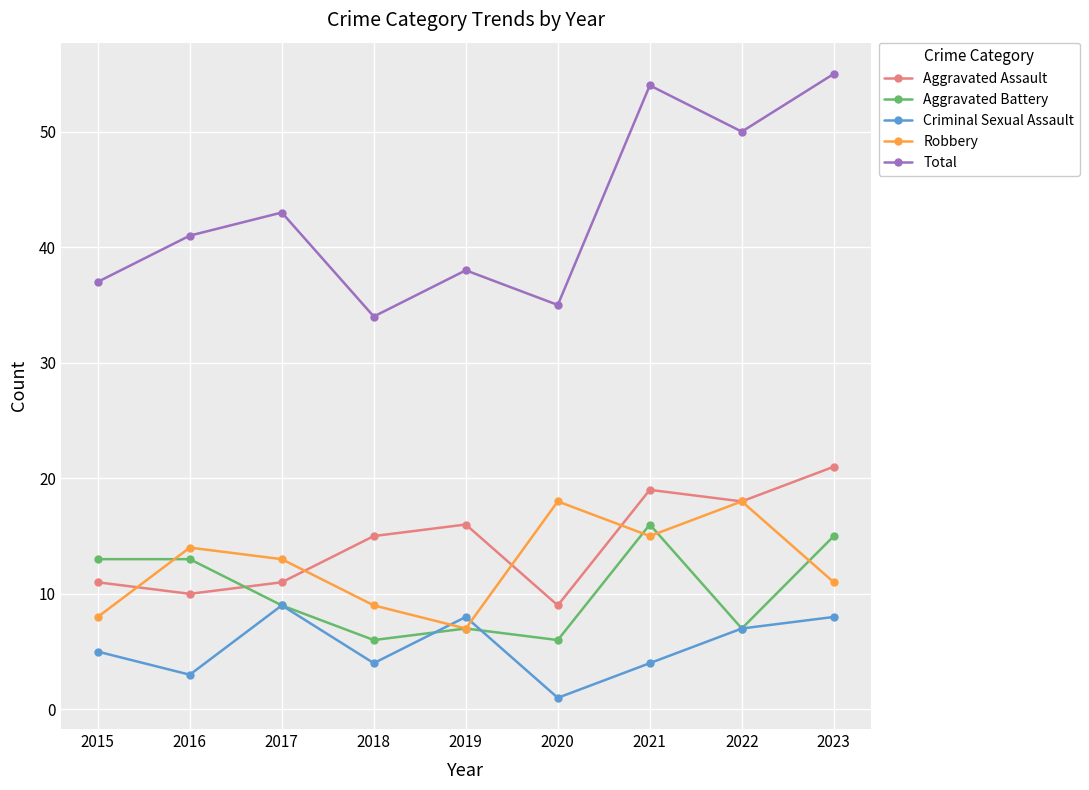

What is the maximum value for Aggravated Assault?

21